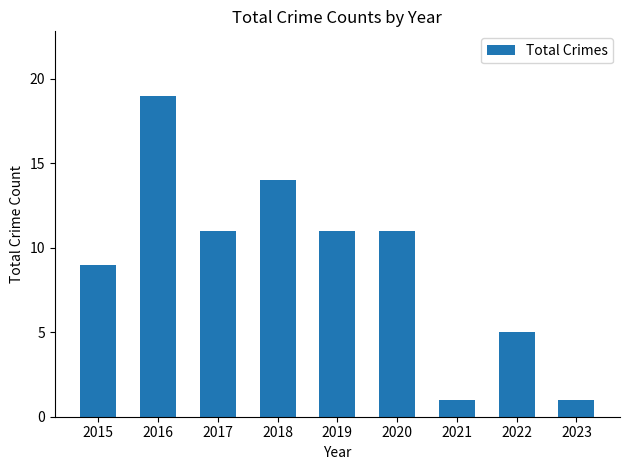

Is it true that the value at 2022 is 5?

True